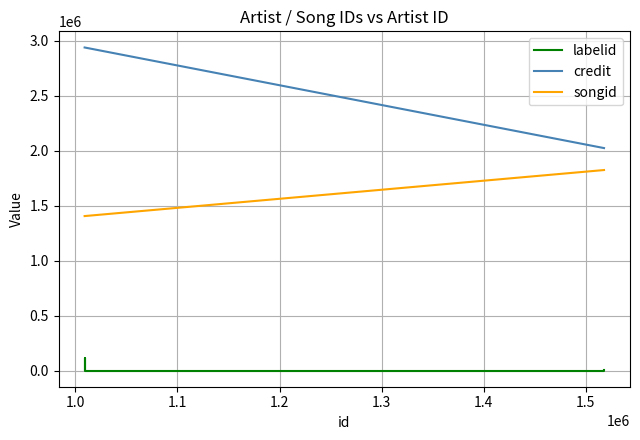

What is the difference between the maximum and minimum values in the songid series?

418861